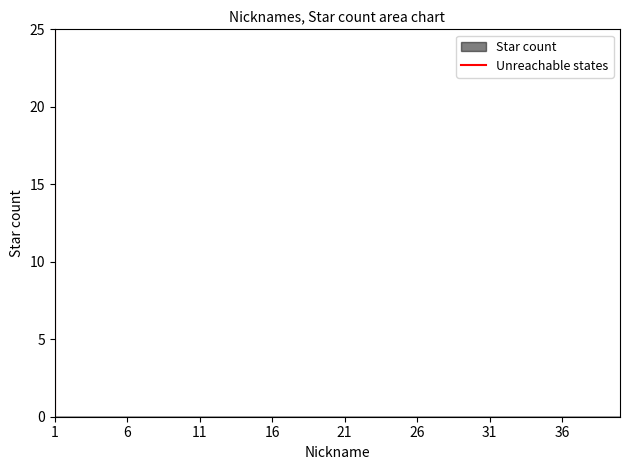

How many values are above zero?

1